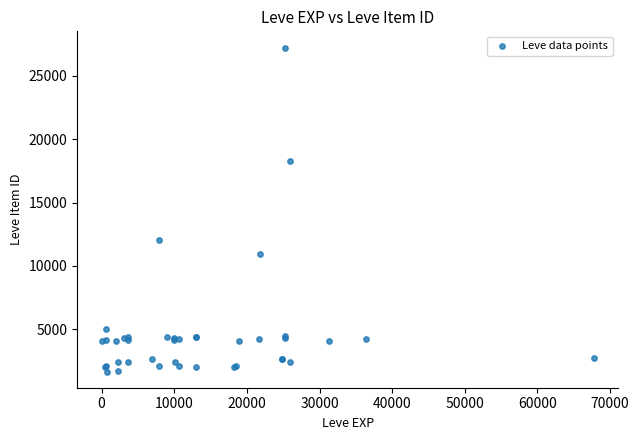

What Y value in the scatter plot is closest to 14448?

12018